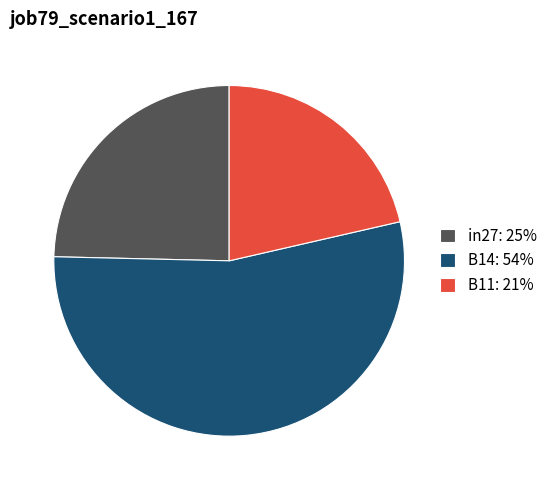

True or false: B11 accounts for 21% of the total.

True